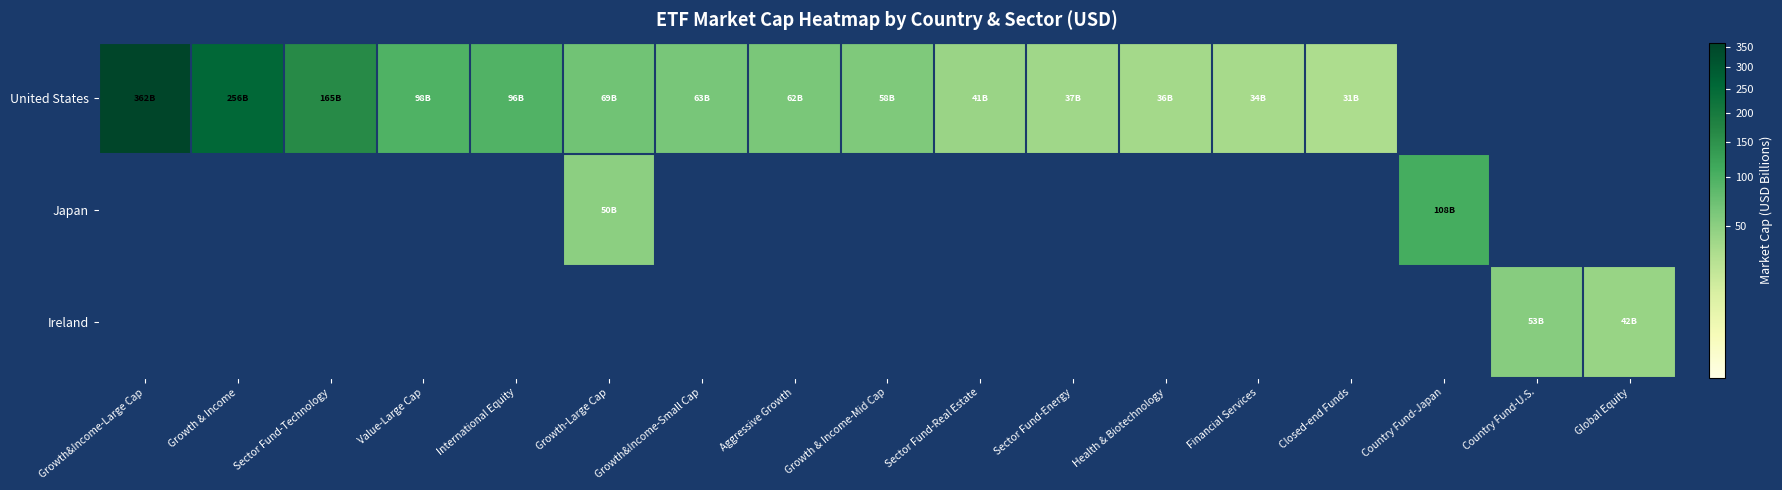

What is the spread (max minus min) of values at Health & Biotechnology?

36.0